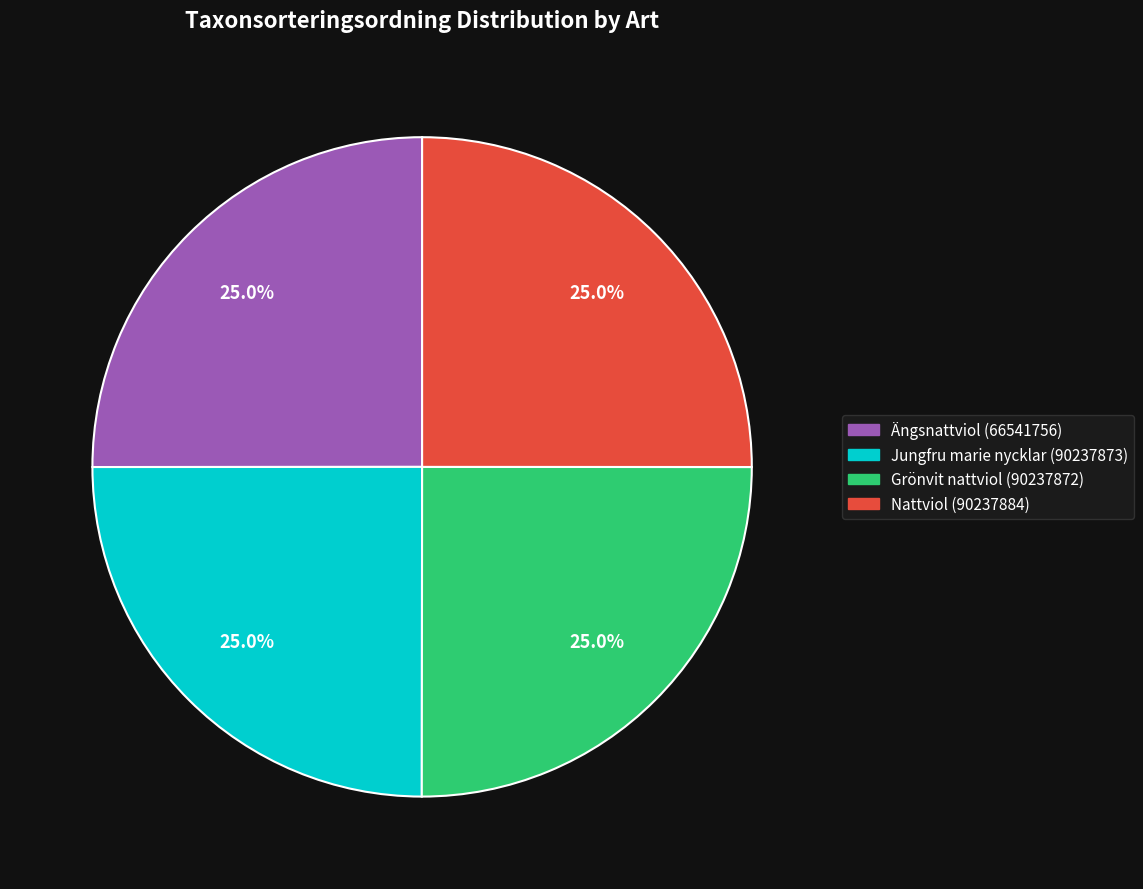

How many slices are in this pie chart?

4